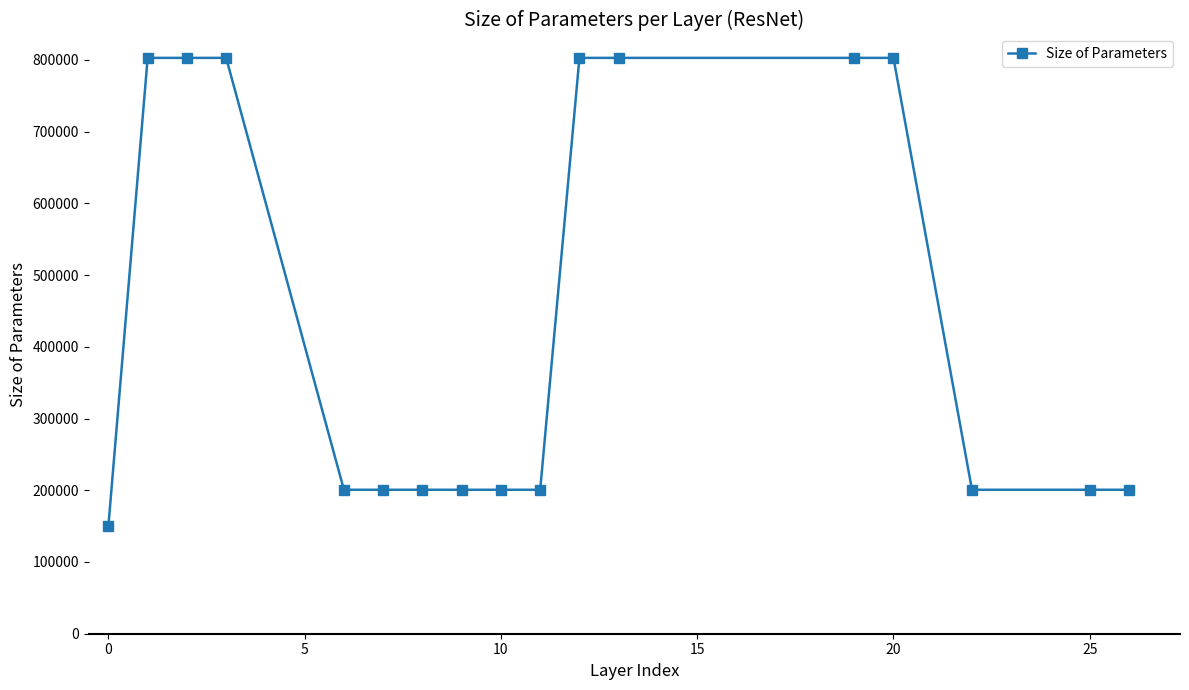

Reading left to right, list all the values displayed in this chart.

150528	802816	802816	802816	200704	200704	200704	200704	200704	200704	802816	802816	802816	802816	200704	200704	200704